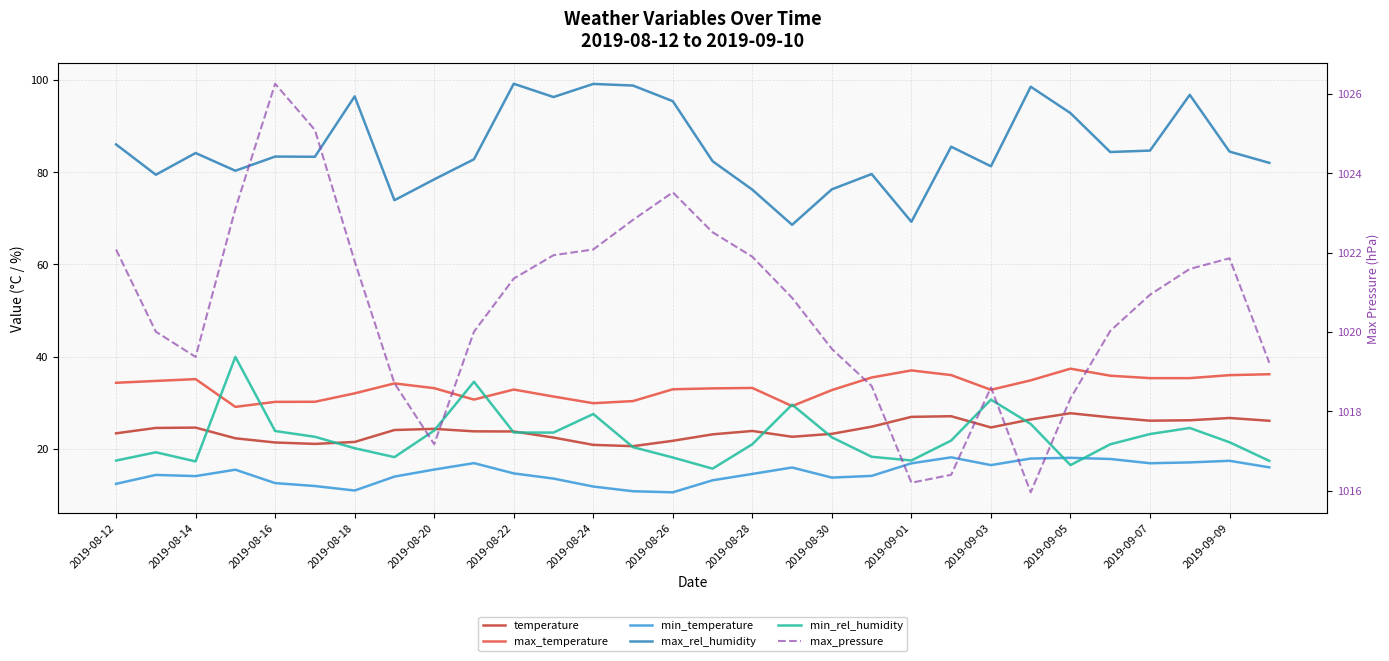

Reading left to right, transcribe all the data shown in this chart.

temperature: 23.4	24.5	24.6	22.3	21.4	21.1	21.5	24.1	24.3	23.8	23.8	22.4	20.8	20.6	21.7	23.1	23.9	22.6	23.2	24.8	26.9	27.1	24.6	26.4	27.7	26.8	26.1	26.2	26.7	26.1
max_temperature: 34.3	34.7	35.1	29.1	30.2	30.2	32.0	34.2	33.2	30.7	32.9	31.3	29.9	30.3	32.9	33.1	33.2	29.3	32.7	35.5	37.0	36.0	32.8	34.8	37.4	35.9	35.3	35.3	36.0	36.2
min_temperature: 12.4	14.3	14.1	15.5	12.6	11.9	10.9	14.0	15.5	16.9	14.7	13.5	11.8	10.8	10.6	13.2	14.5	15.9	13.8	14.1	16.8	18.1	16.5	17.9	18.0	17.8	16.9	17.0	17.4	16.0
max_rel_humidity: 86.0	79.5	84.2	80.3	83.4	83.4	96.5	73.9	78.4	82.8	99.2	96.3	99.2	98.8	95.4	82.4	76.2	68.6	76.3	79.6	69.2	85.5	81.3	98.5	92.8	84.4	84.7	96.8	84.5	82.0
min_rel_humidity: 17.4	19.2	17.3	39.9	23.9	22.6	20.1	18.2	24.0	34.5	23.5	23.5	27.5	20.4	18.1	15.7	21.0	29.6	22.5	18.3	17.5	21.8	30.7	25.4	16.5	21.0	23.2	24.5	21.4	17.4
max_pressure: 1022.1	1020.0	1019.4	1023.1	1026.3	1025.1	1021.8	1018.7	1017.2	1020.0	1021.3	1021.9	1022.1	1022.8	1023.5	1022.5	1021.9	1020.9	1019.6	1018.6	1016.2	1016.4	1018.6	1016.0	1018.3	1020.0	1020.9	1021.6	1021.9	1019.2